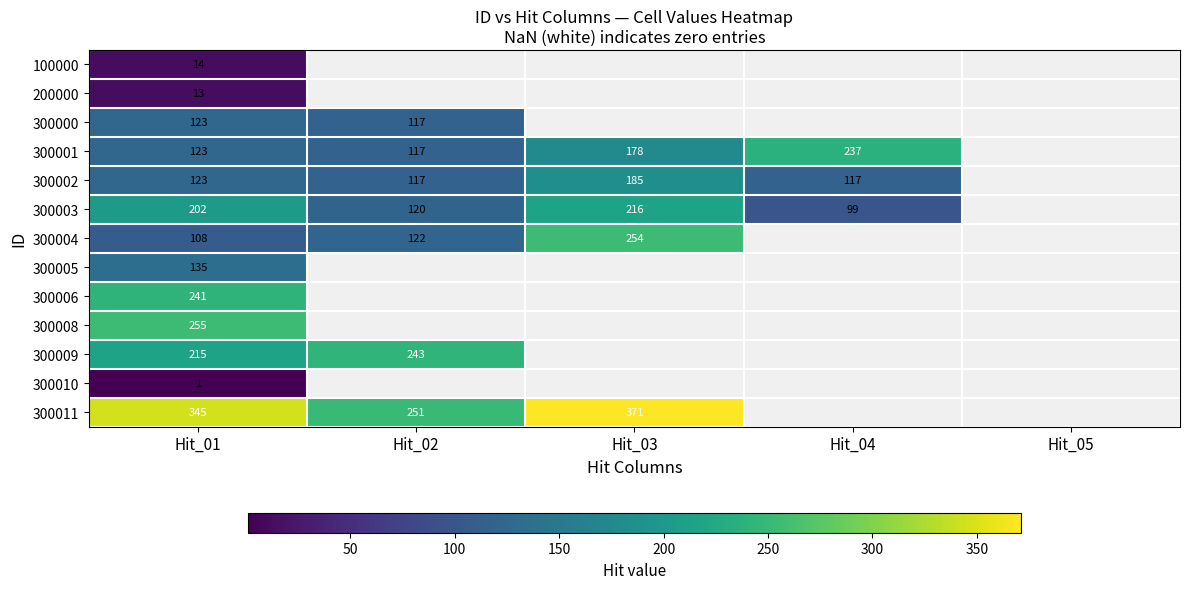

Which category has the highest value across all series?

Hit_03